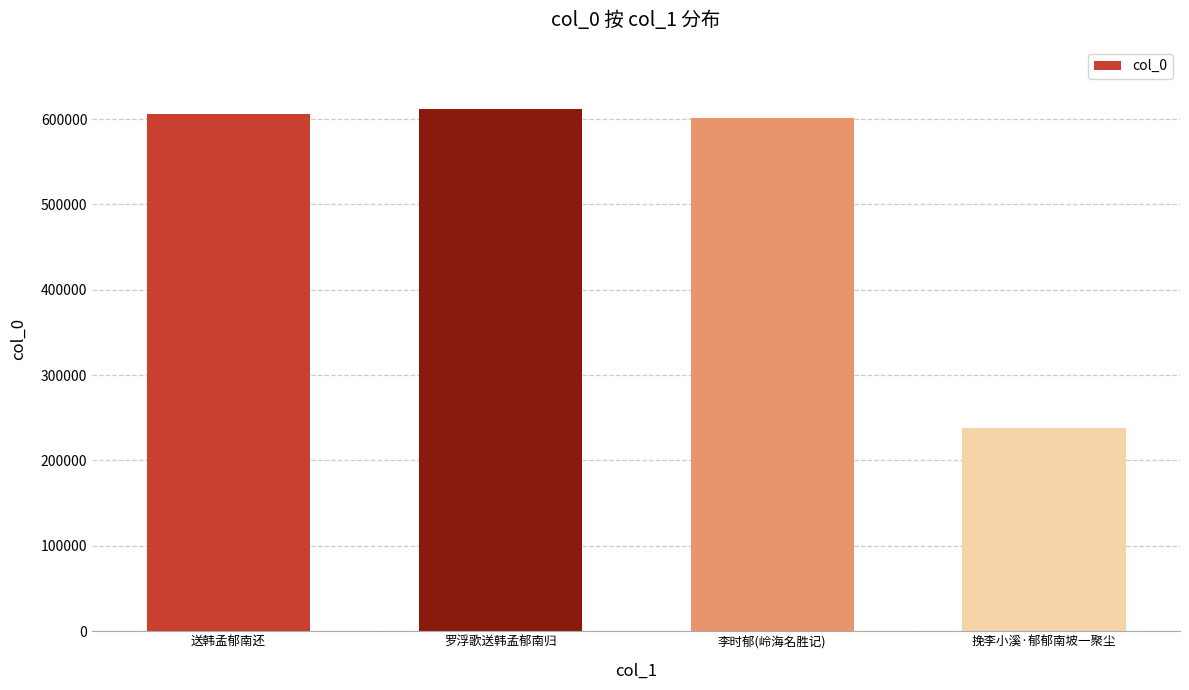

What value does the data have at 送韩孟郁南还?

605968